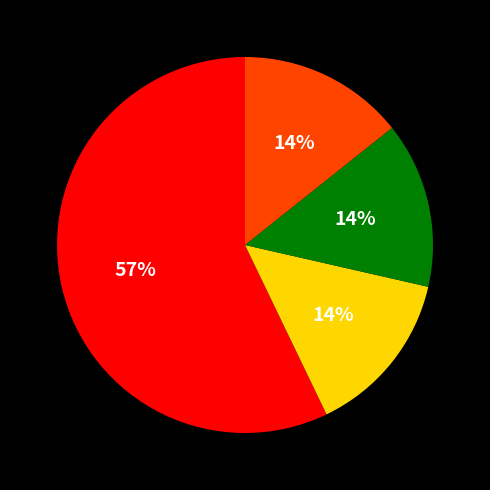

Is there any slice that represents more than half of the pie?

Yes